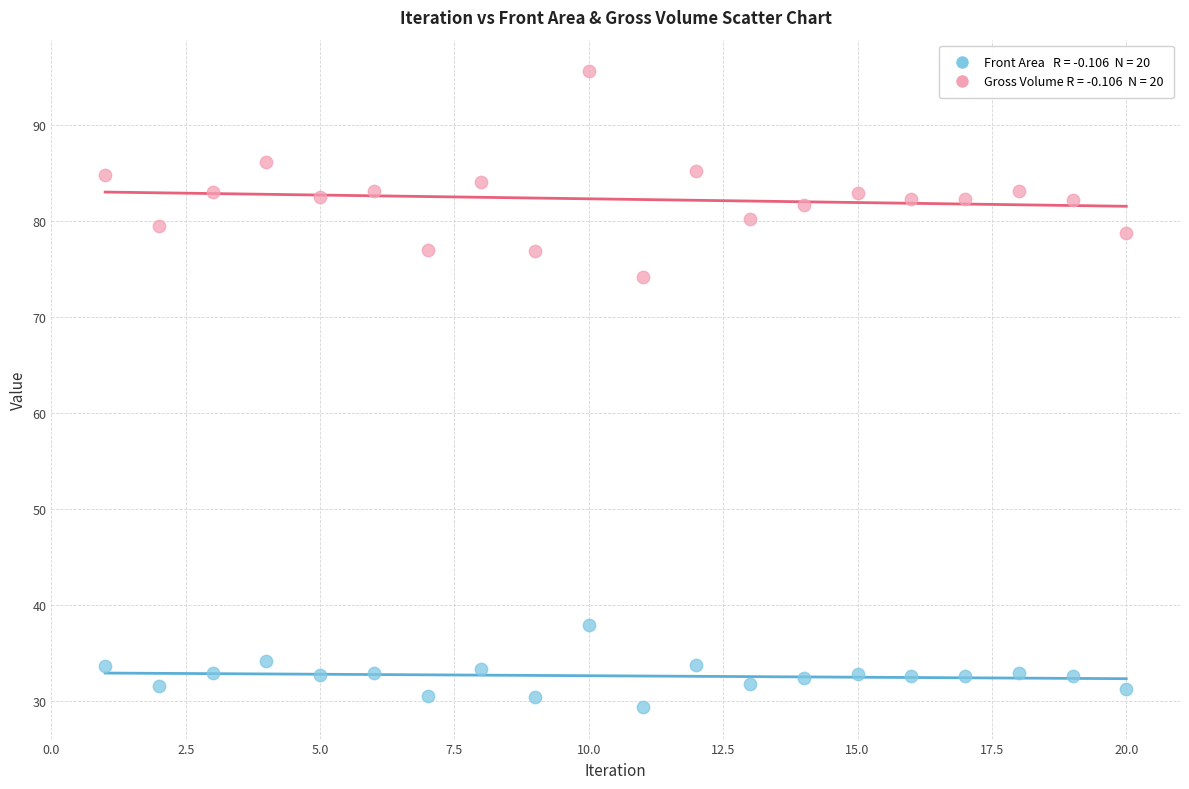

Across all series, what Y value is closest to 62?

74.1